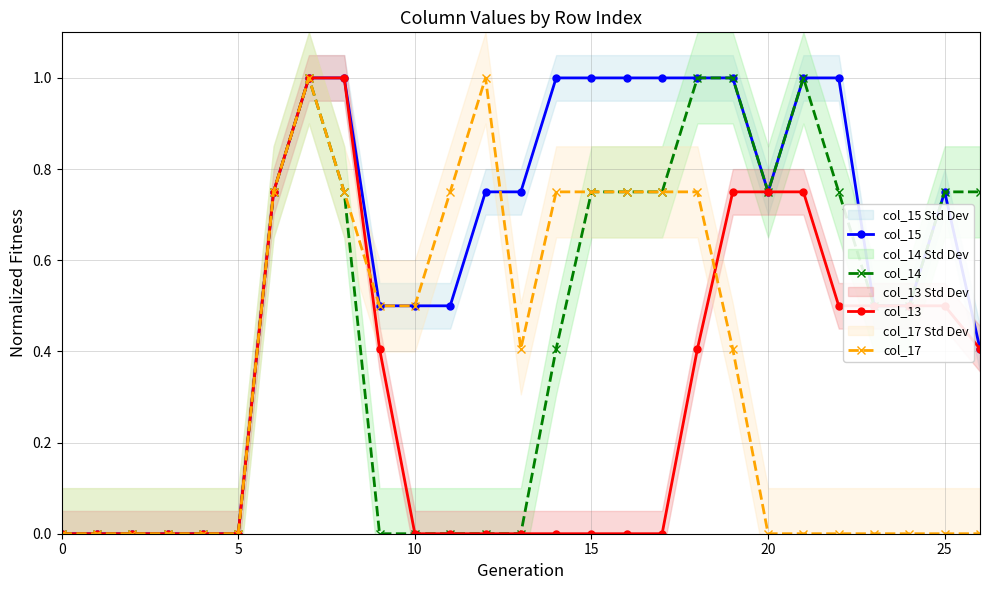

Does the chart have visible grid lines?

Yes